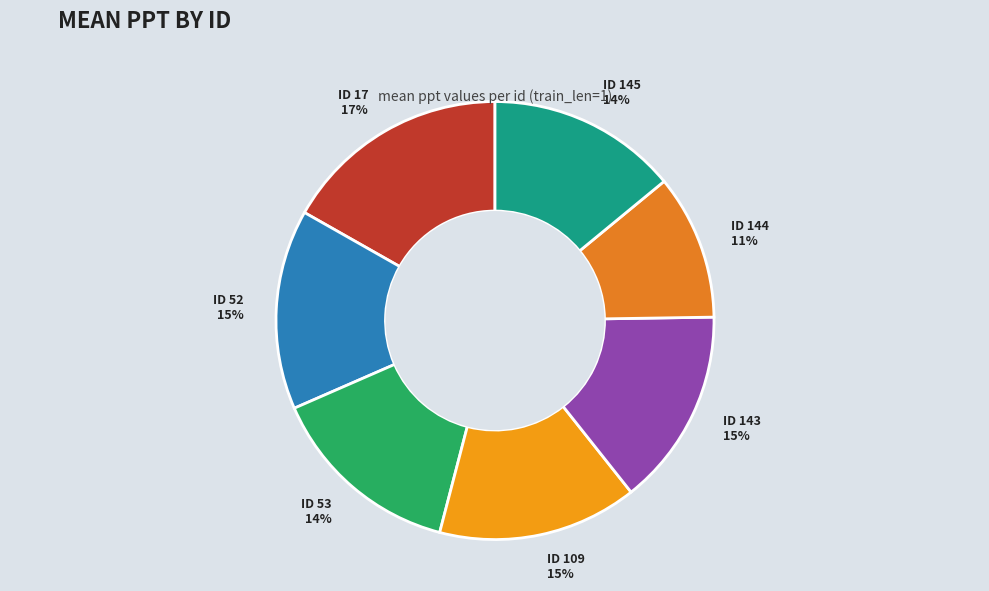

Combined, do ID 53 and ID 109 account for over 50%?

No